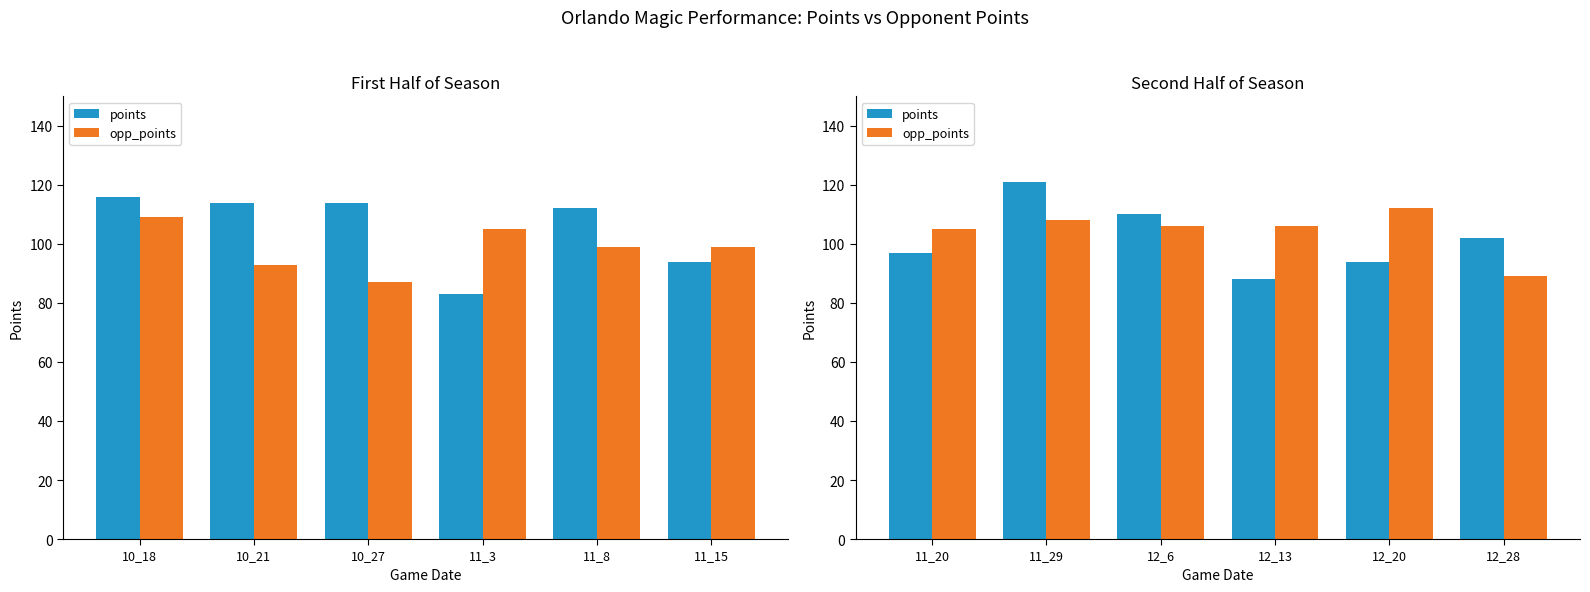

List the series in order of their overall mean, highest first.

opp_points, points